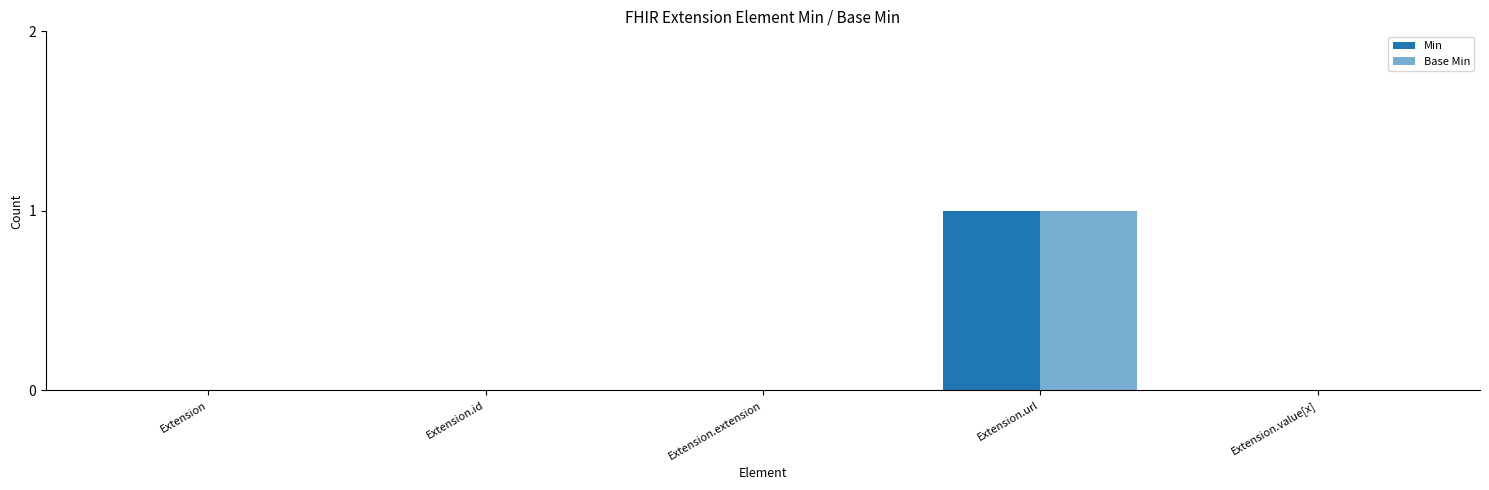

How many categories are shown in the chart?

5